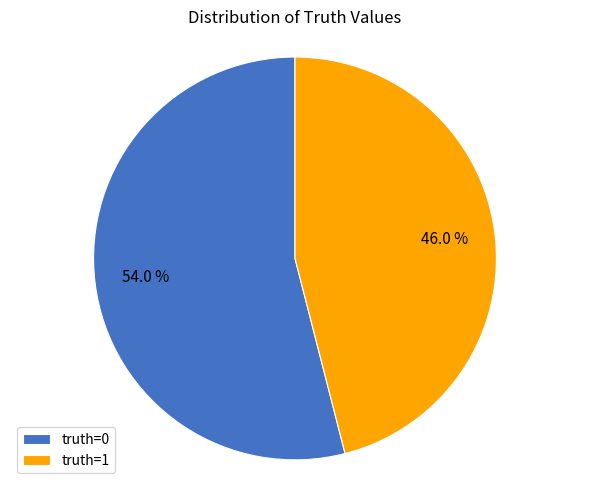

Rank the categories by value from highest to lowest.

truth=0, truth=1